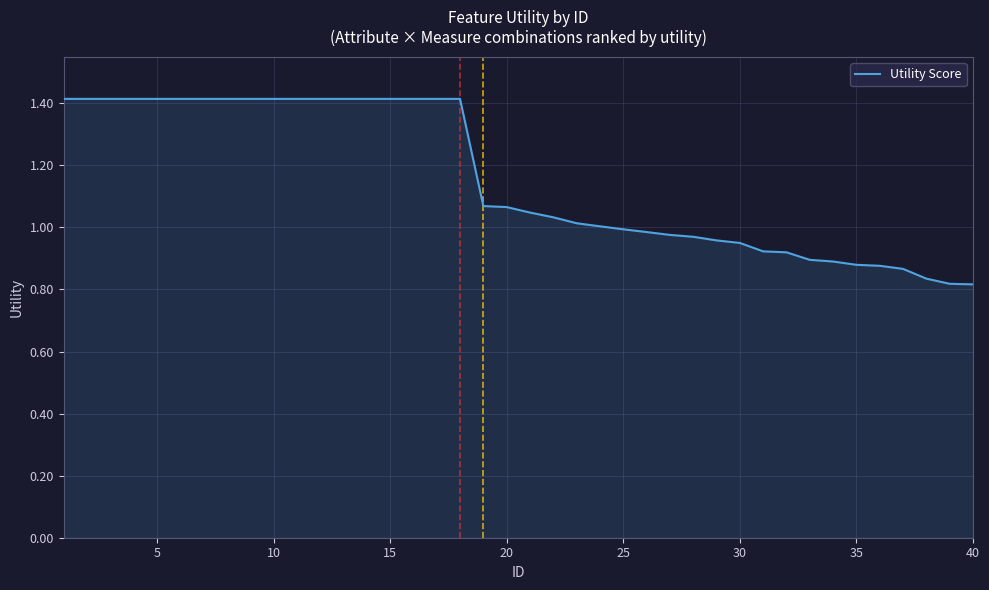

Does the chart display data point markers on the line(s)?

No